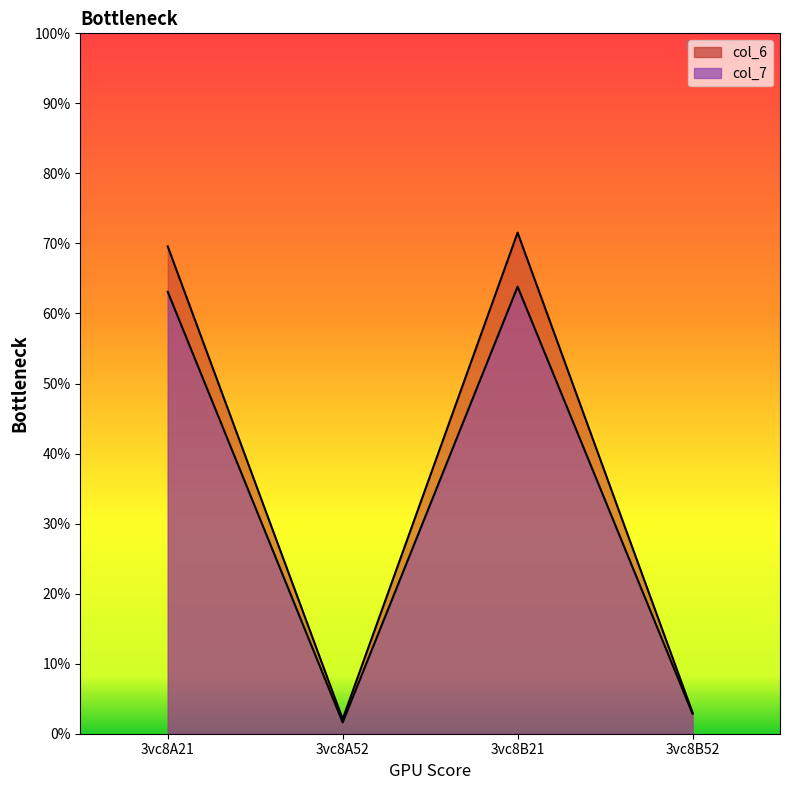

In col_7, how many points are higher than both neighbors (excluding endpoints)?

1